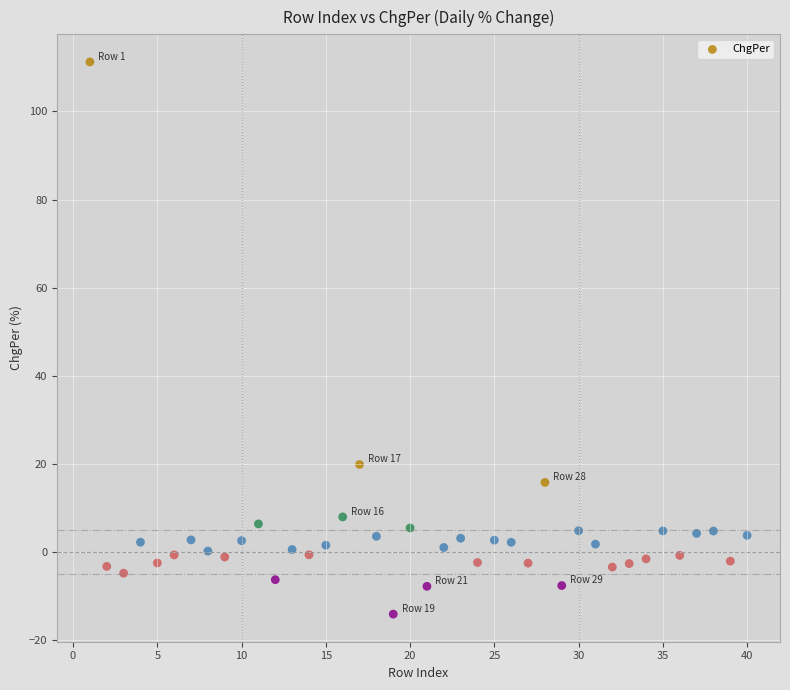

What Y value in the scatter plot is closest to 48?

19.9